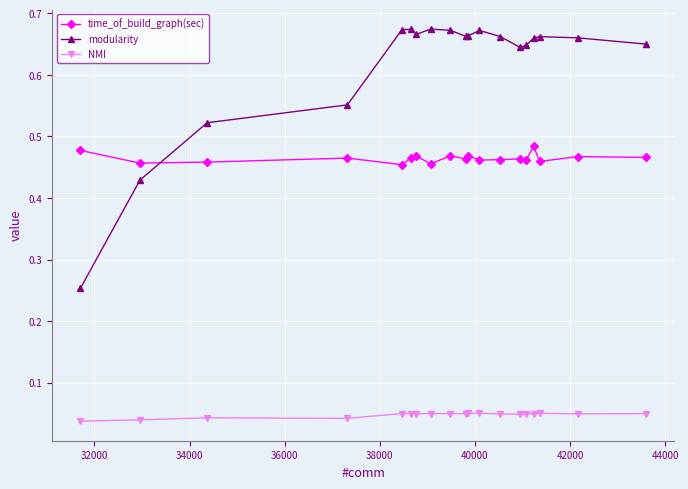

True or false: NMI and modularity intersect in this chart.

False